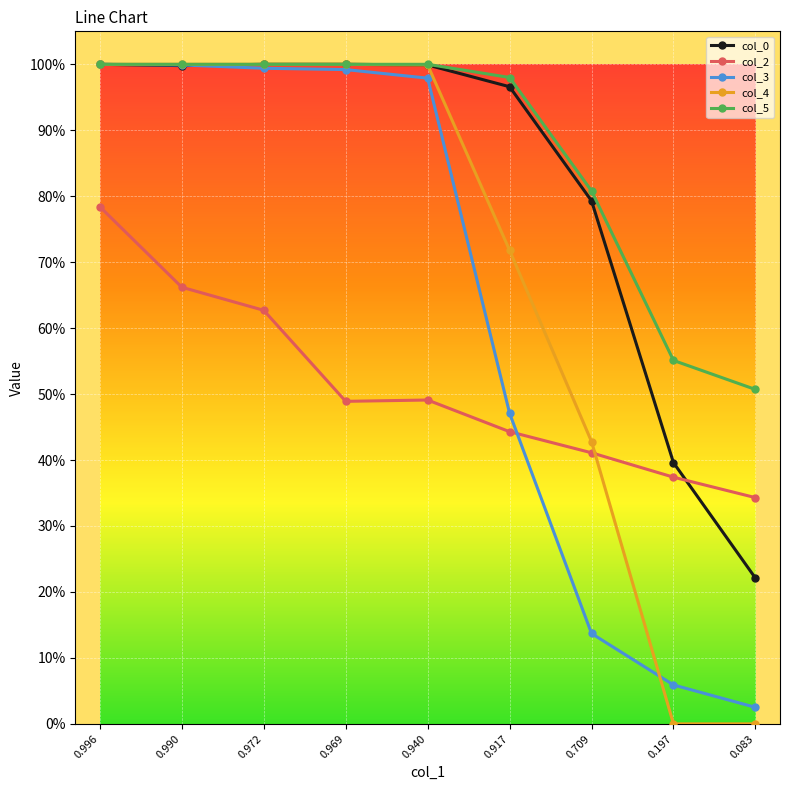

What is the value of the col_0 point at the 8th from the left?

0.4